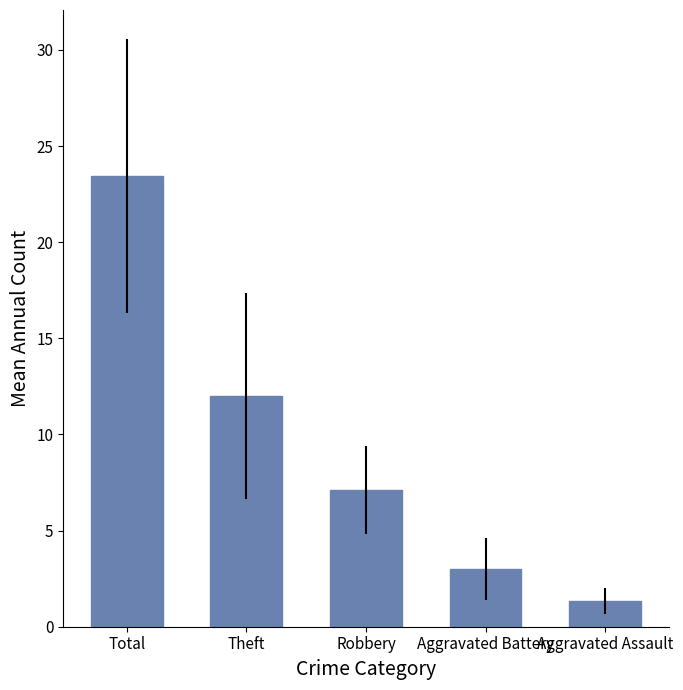

Is it true that the value at Total is 23.4?

True